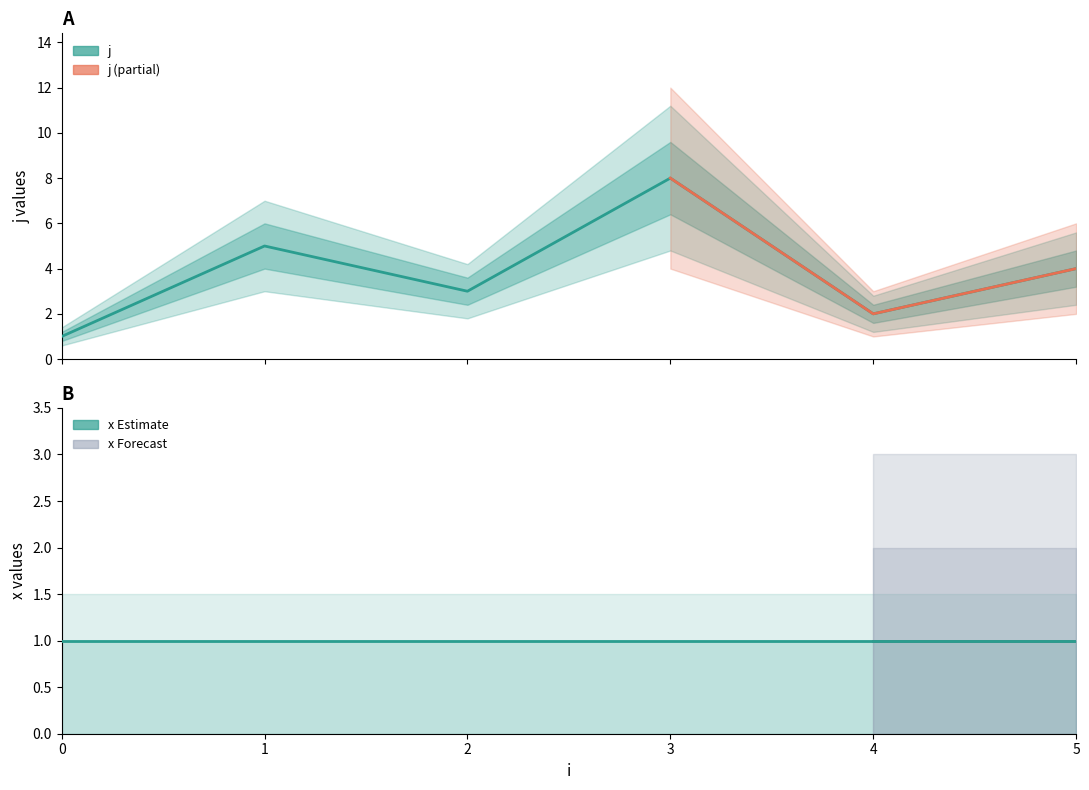

What is the ratio of the value at 1 to the value at 5?

1.2